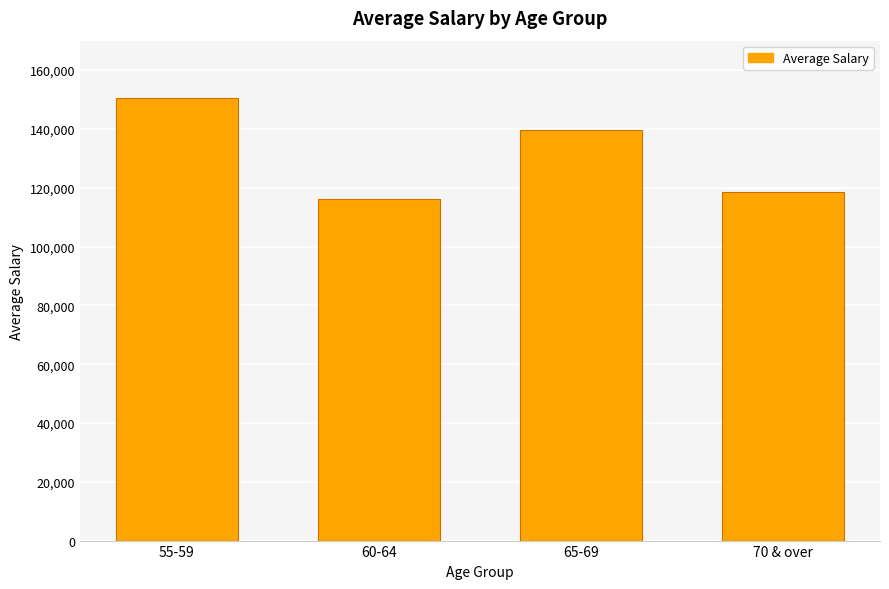

What is the change in value from 60-64 to 70 & over?

+2157